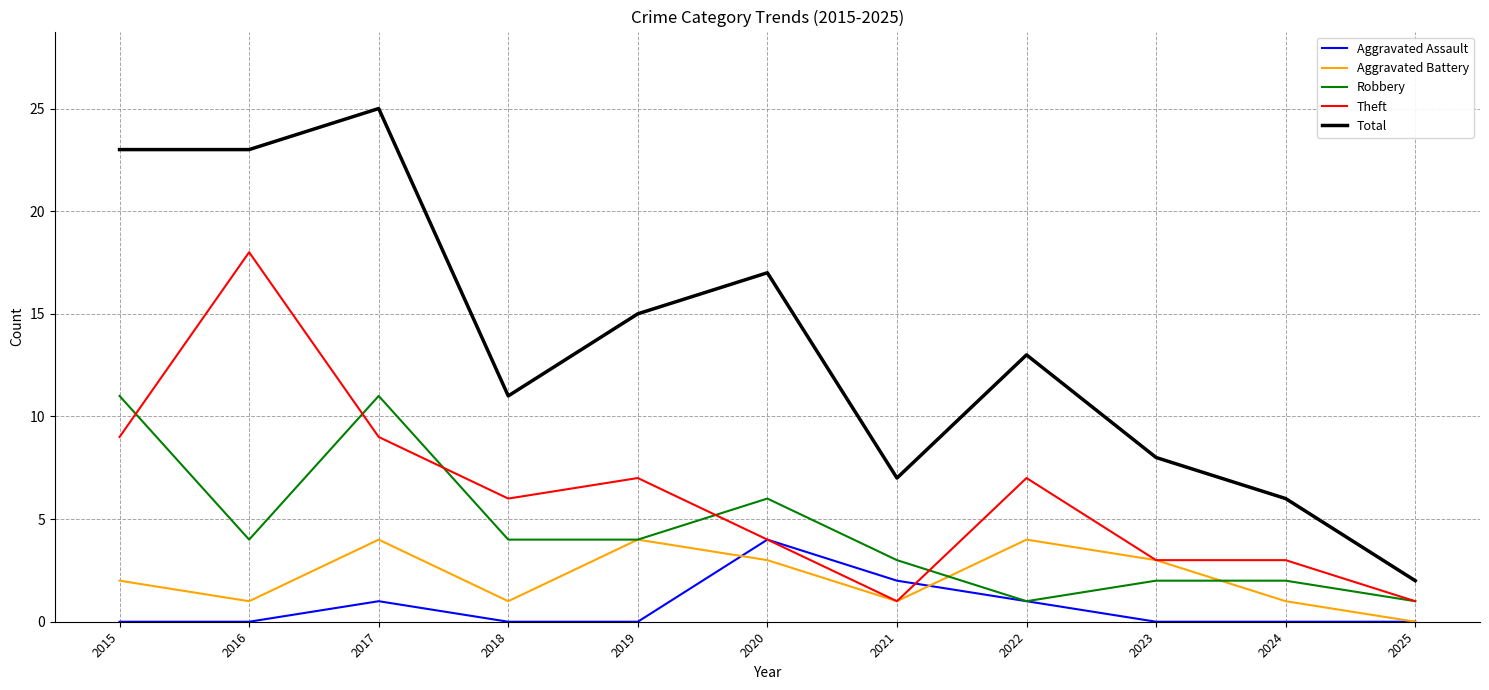

Is this an area chart (filled region under the line)?

No